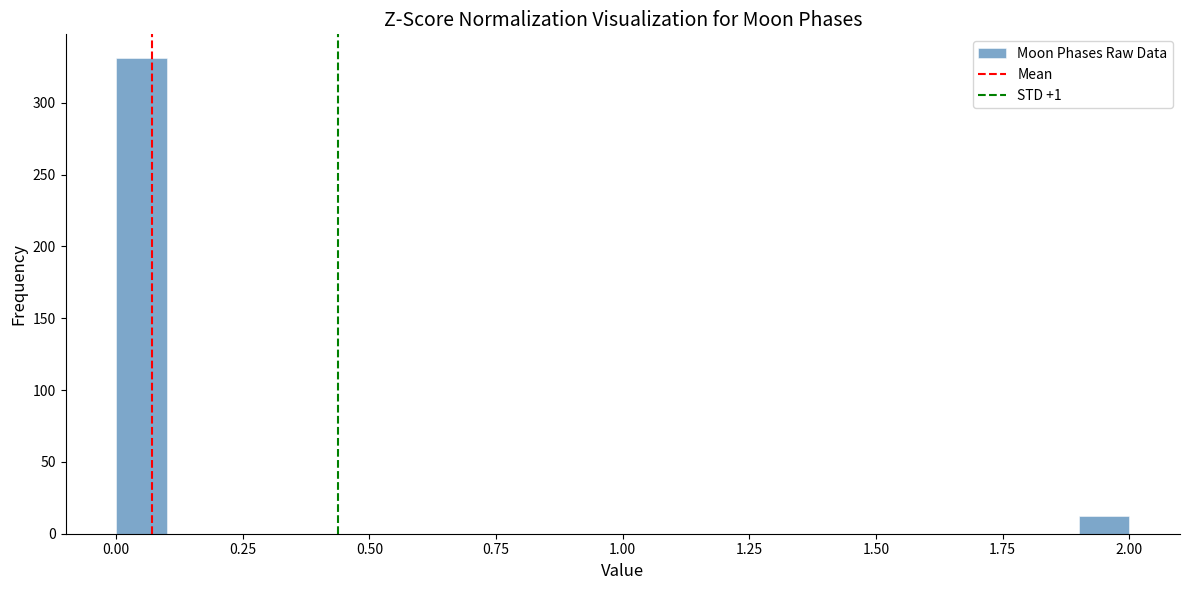

Around what value on the x-axis is the tallest bar? Give the approximate position of its centre, as read against the axis.

0.05